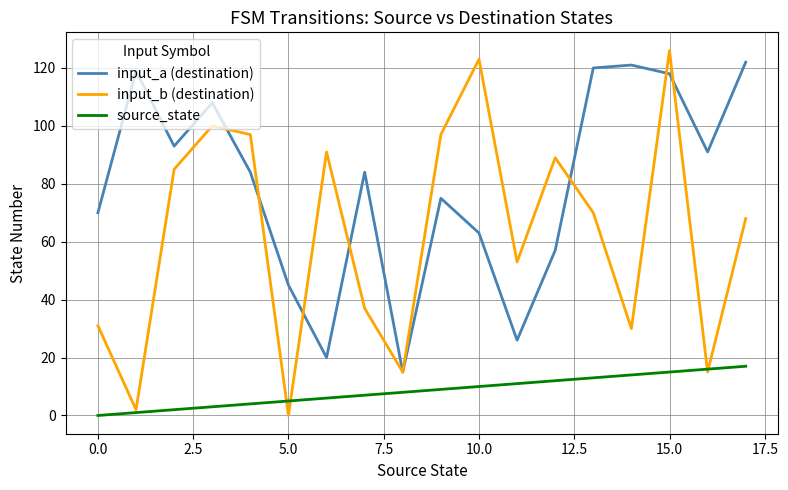

True or false: input_a (destination) and source_state cross at least once.

False